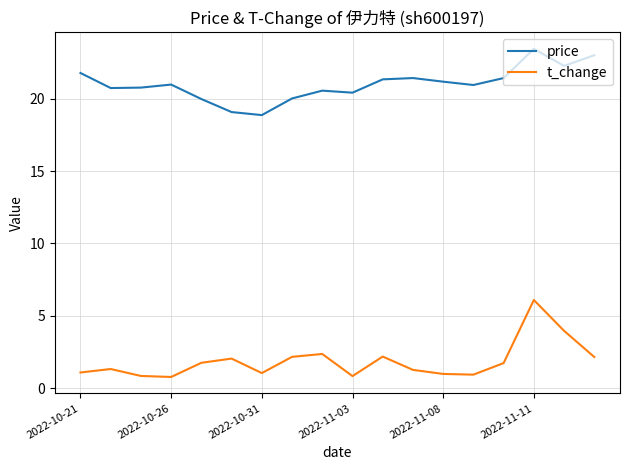

True or false: t_change and price cross at least once.

False